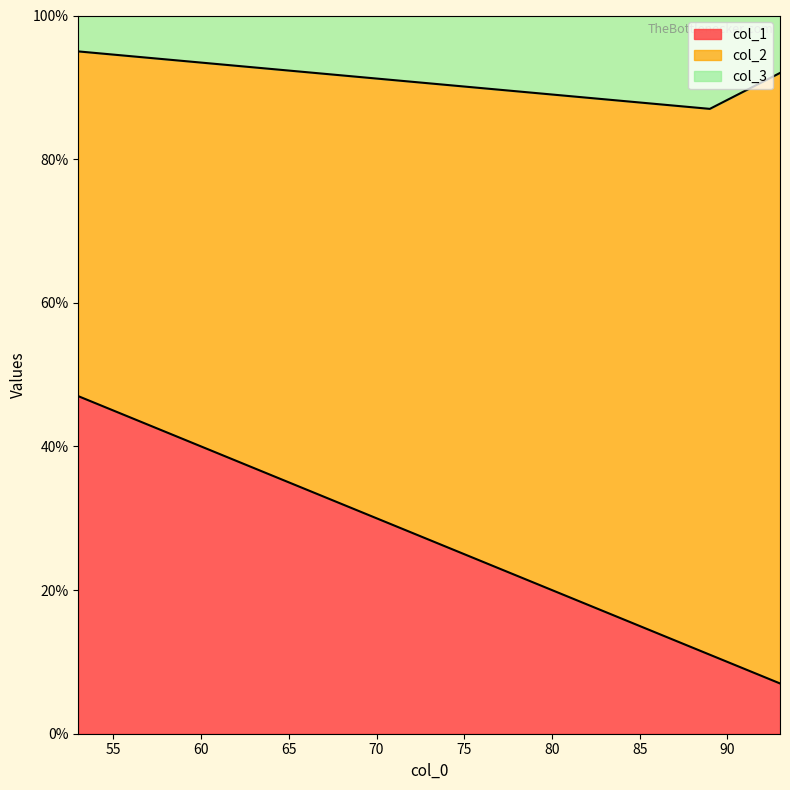

What is the lowest value of the col_1 series?

7